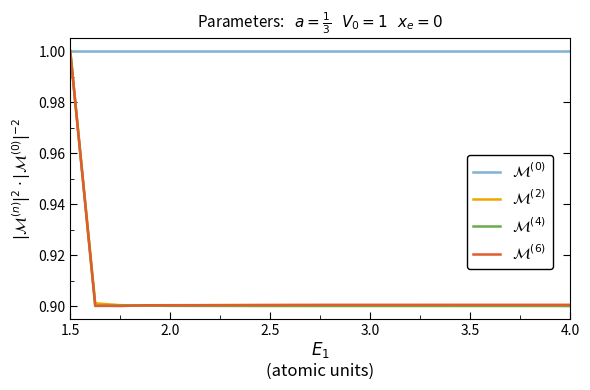

What is the greatest value displayed?

1.0